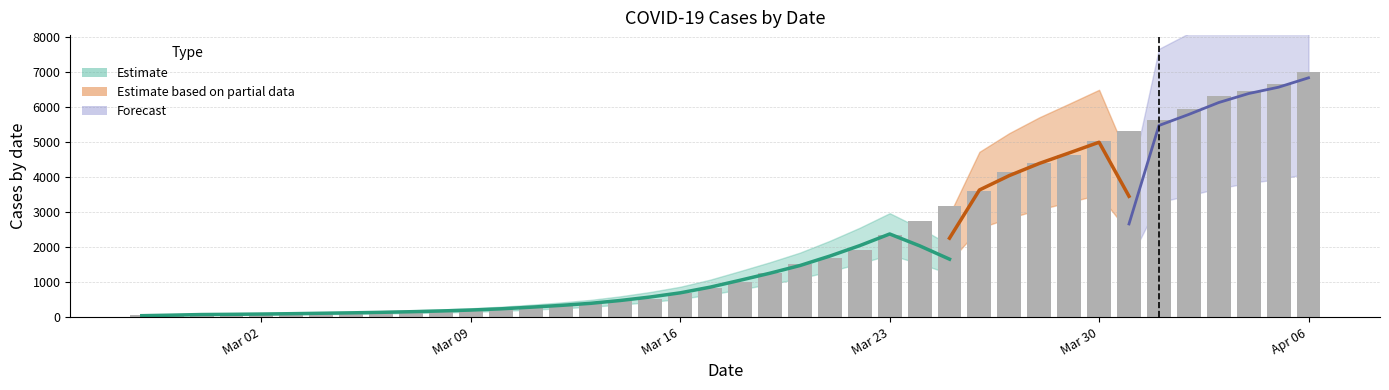

Reading left to right, transcribe all the data shown in this chart.

64	68	69	76	87	95	108	119	138	146	167	197	226	269	320	398	452	523	677	816	993	1261	1505	1686	1908	2344	2752	3165	3589	4125	4399	4625	5025	5314	5617	5947	6295	6460	6657	6995